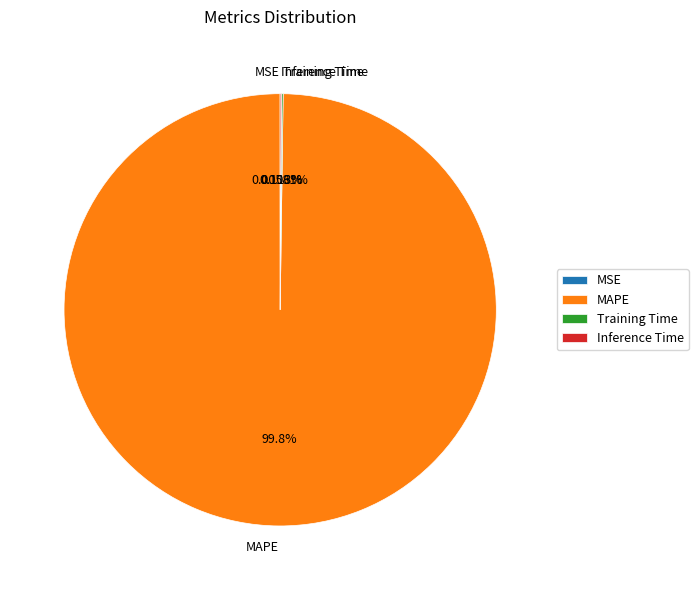

To the nearest percent, what is the difference between the largest and smallest slice percentages?

100%